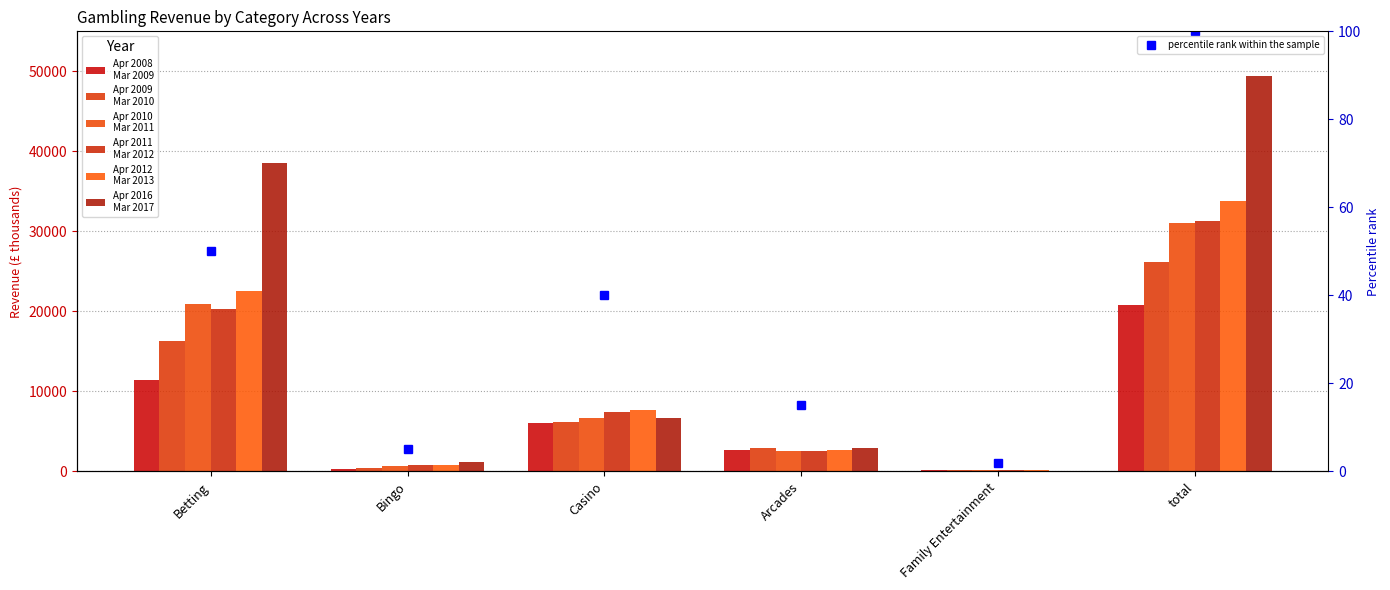

What is the difference between the maximum and minimum values in the Apr 2009
Mar 2010 series?

25991.0